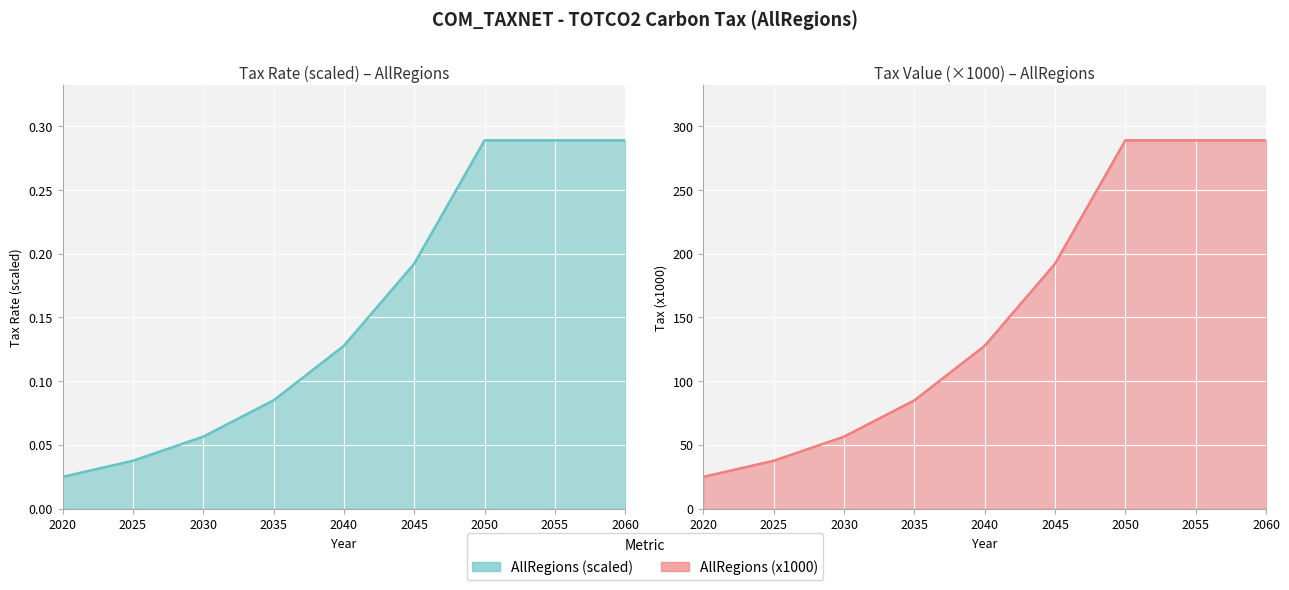

What is the value of the AllRegions (x1000) point at the 7th from the left?

289.0